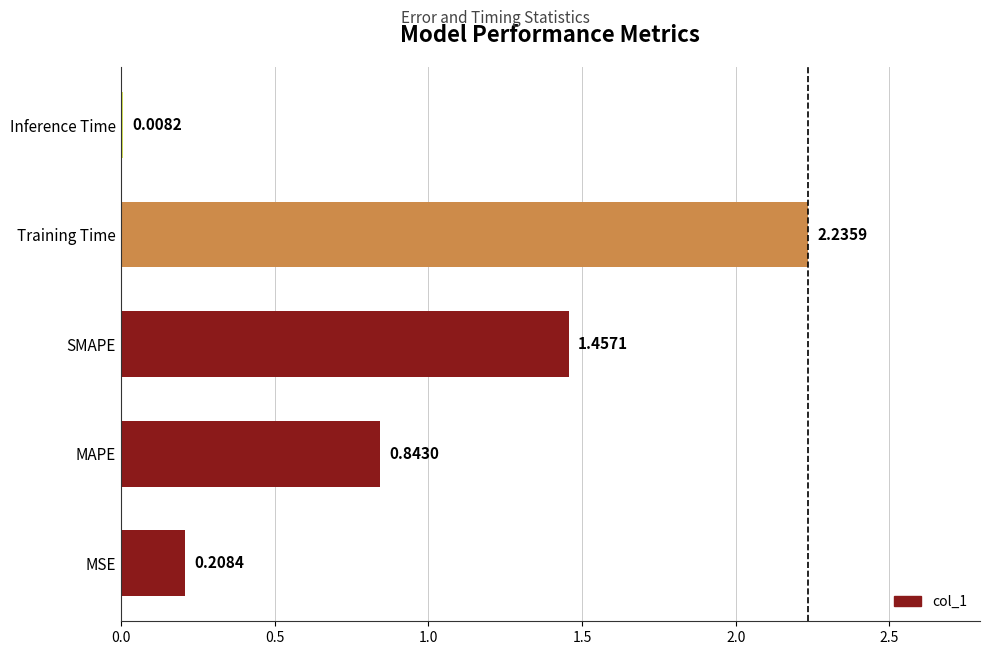

Where is the data nearest to the value 1?

MAPE